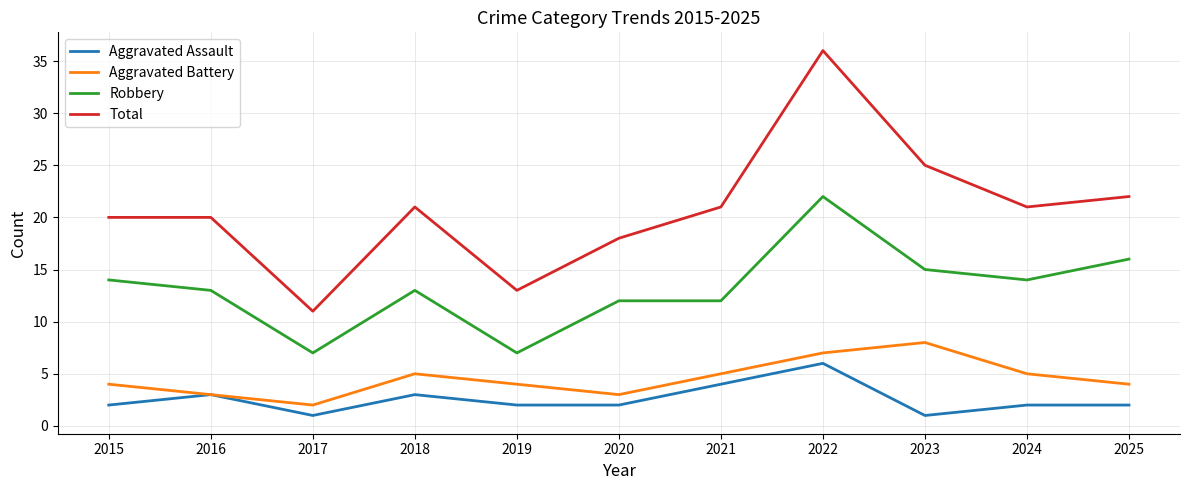

What is the difference between the Robbery values at 2023 and 2021?

3